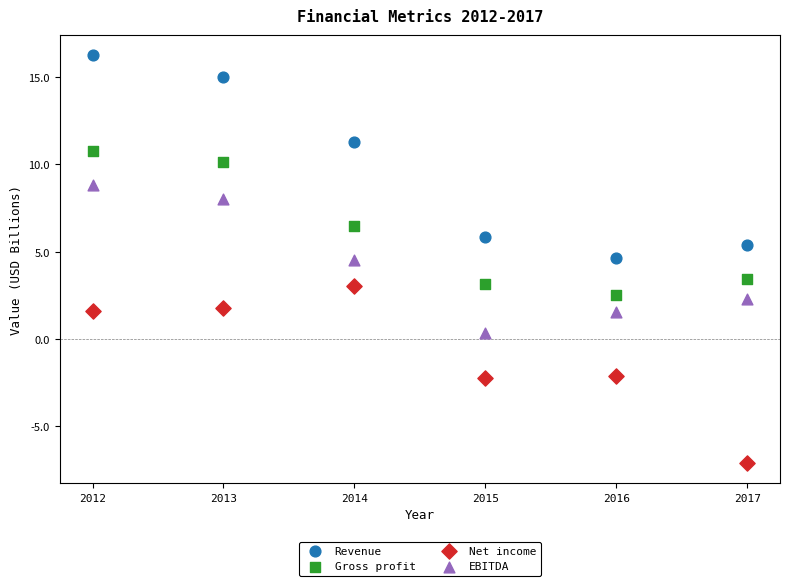

Which series contains the lowest Y value?

Net income